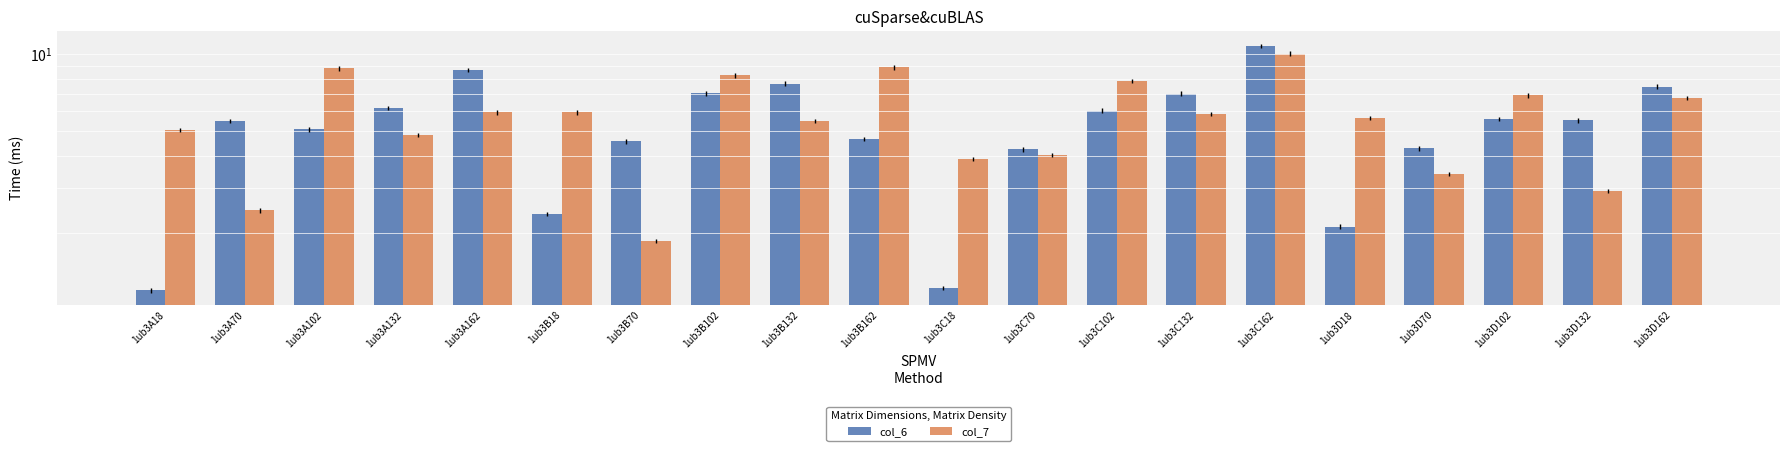

What position from the left is 1ub3A102?

3